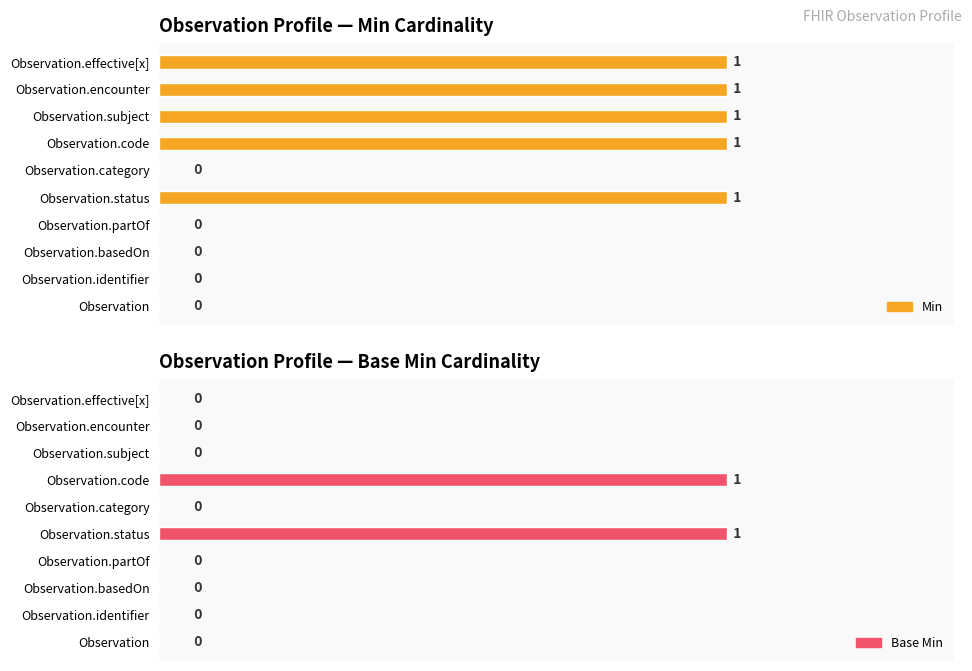

Count the Min values in the range 0 to 1.

10